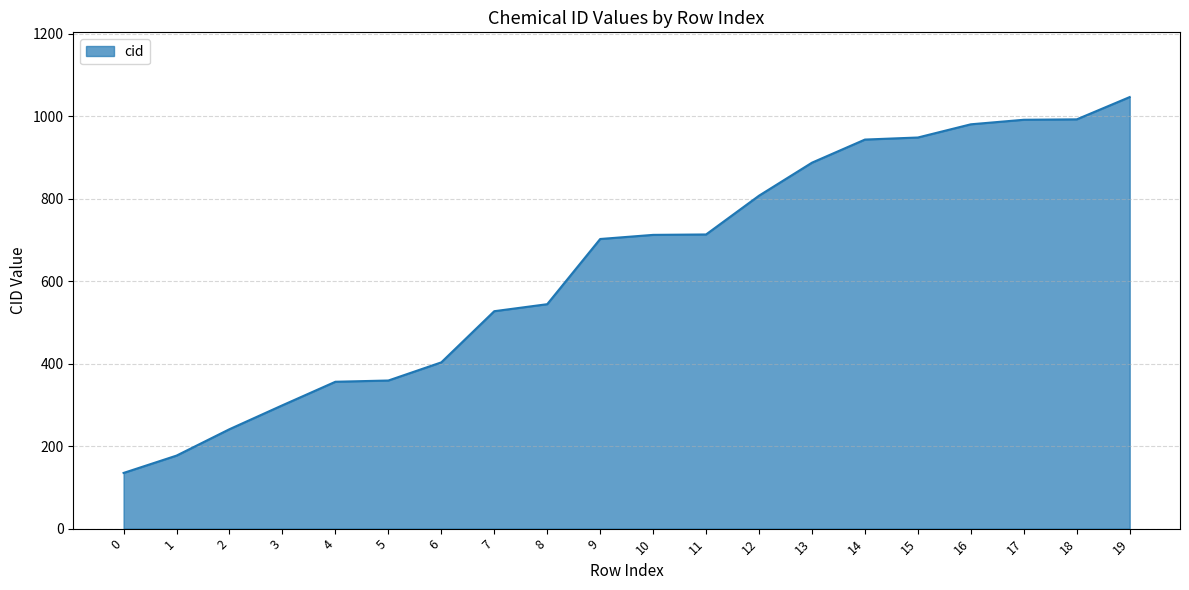

What value does the data have at 14?

943